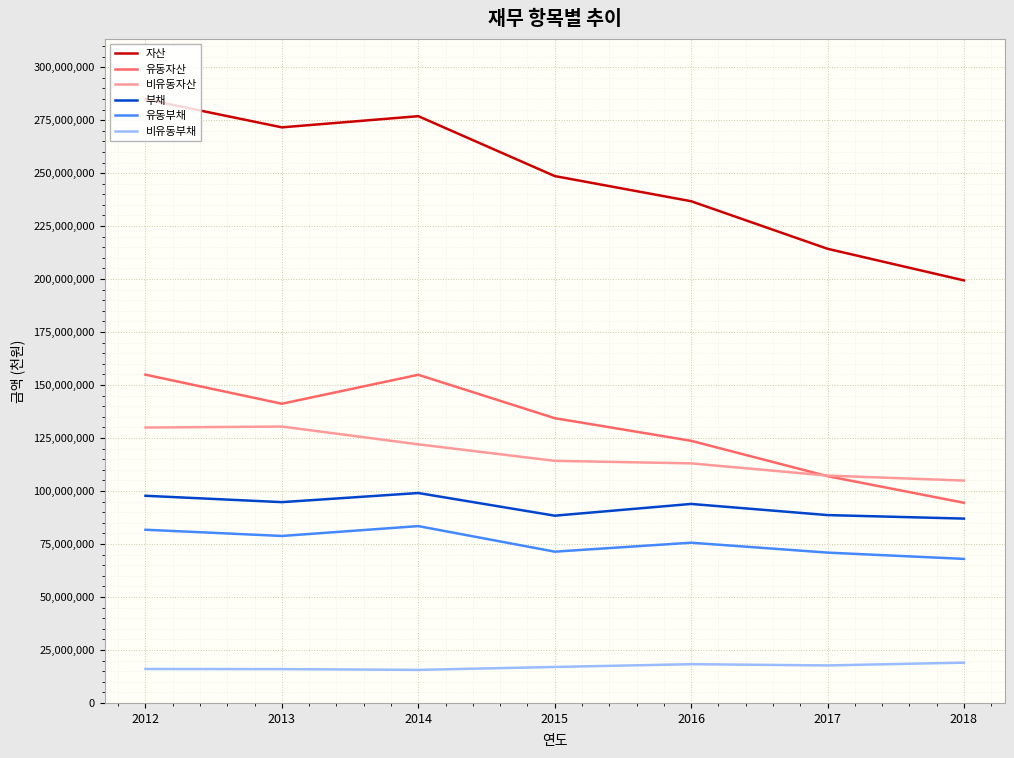

What value does the 부채 series have at 2016?

93898898